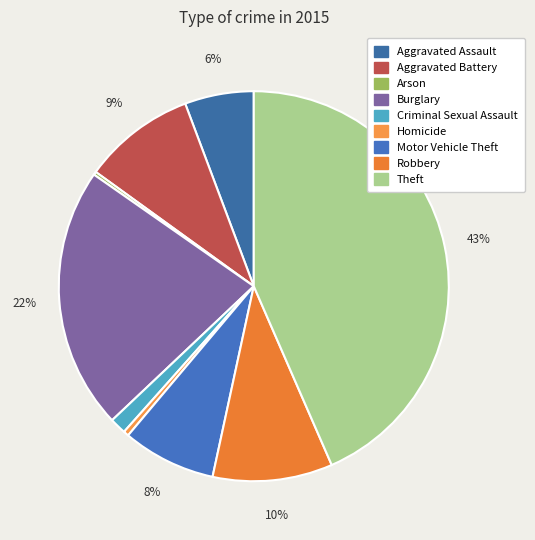

What is the change in value from Motor Vehicle Theft to Robbery?

+74